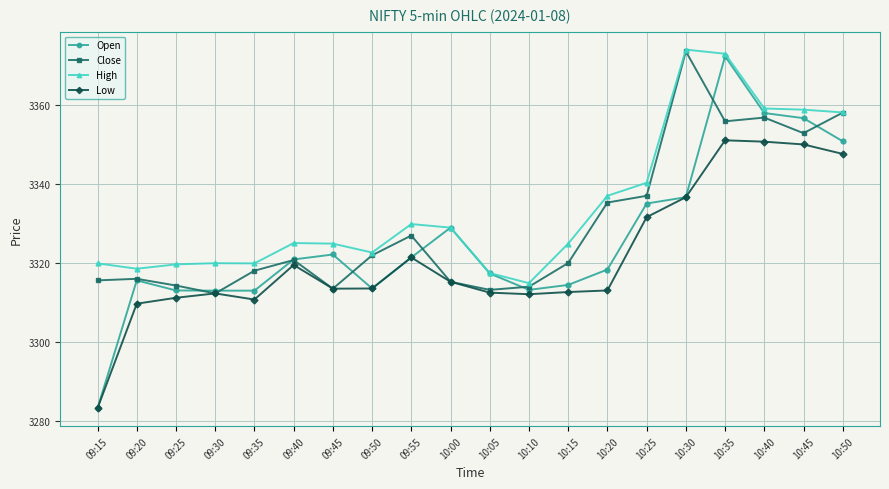

How many categories are shown in the chart?

20